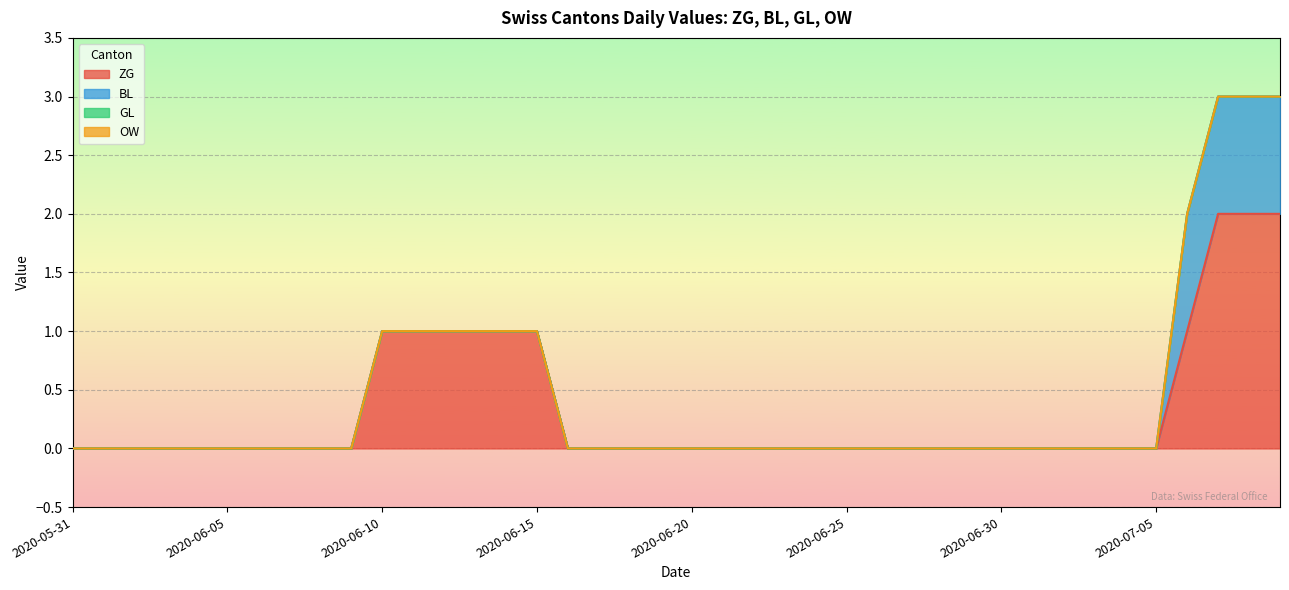

Where is ZG nearest to the value 1?

2020-06-10